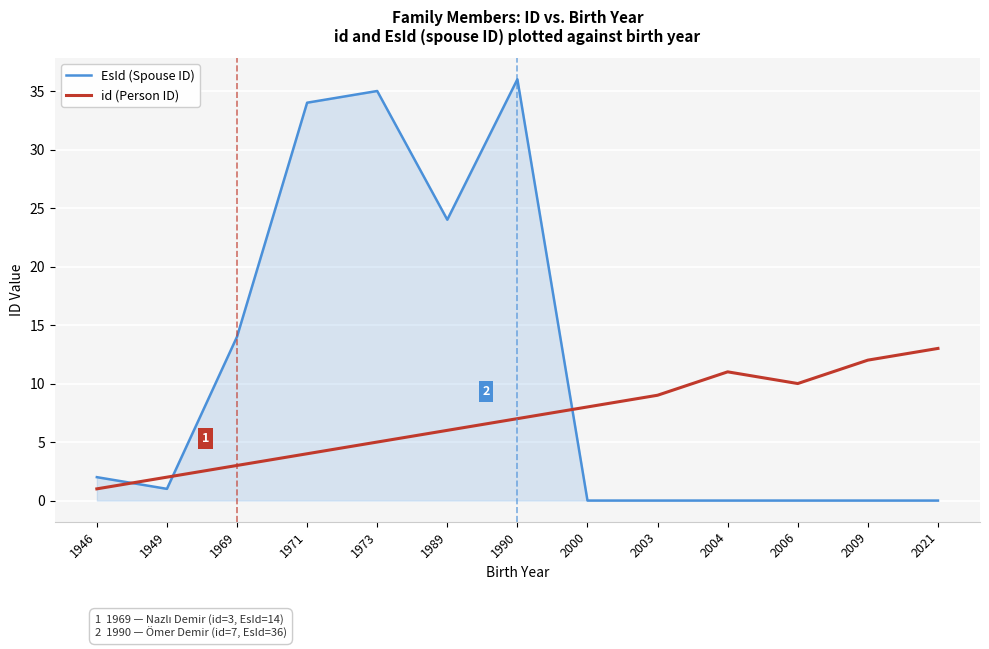

Reading left to right, what are all the values shown in this chart?

EsId (Spouse ID): 1946=2	1949=1	1969=14	1971=34	1973=35	1989=24	1990=36	2000=0	2003=0	2004=0	2006=0	2009=0	2021=0
id (Person ID): 1946=1	1949=2	1969=3	1971=4	1973=5	1989=6	1990=7	2000=8	2003=9	2004=11	2006=10	2009=12	2021=13